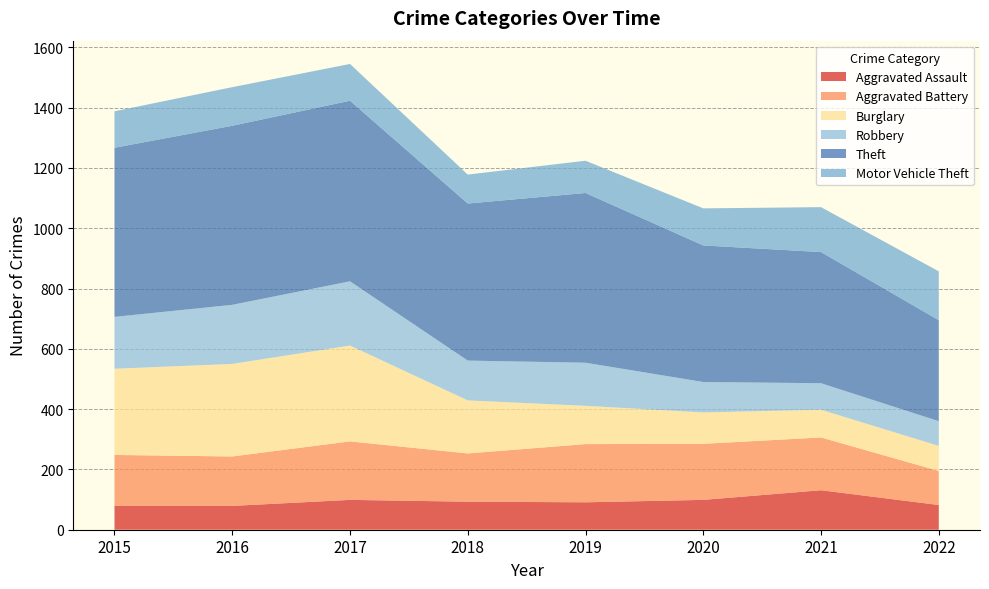

Reading left to right, extract all data points from this chart.

Aggravated Assault: 79	79	99	93	91	99	131	82
Aggravated Battery: 169	164	194	160	193	186	175	113
Burglary: 286	307	318	176	127	104	92	83
Robbery: 172	196	213	132	143	101	88	82
Theft: 561	594	599	521	563	453	435	335
Motor Vehicle Theft: 121	128	122	96	107	123	149	162